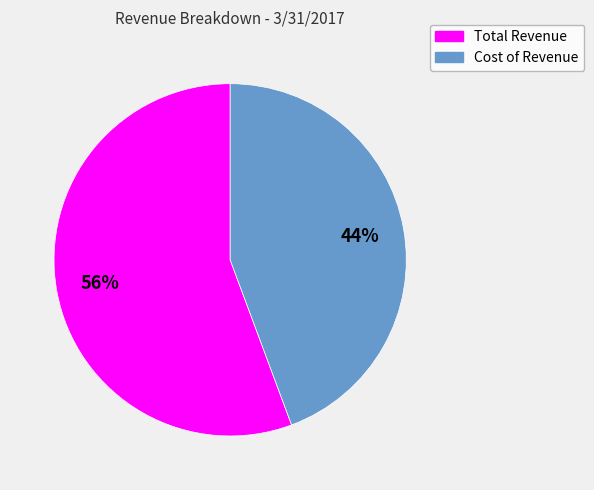

How many slices are in this pie chart?

2